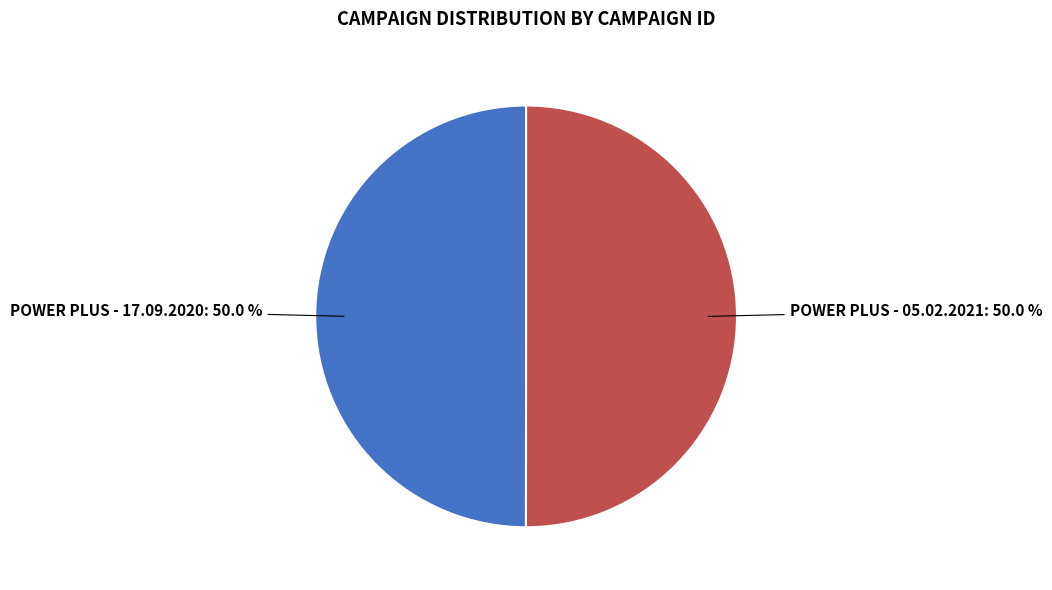

What is the ratio of the value at POWER PLUS - 05.02.2021 to the value at POWER PLUS - 17.09.2020?

1.0